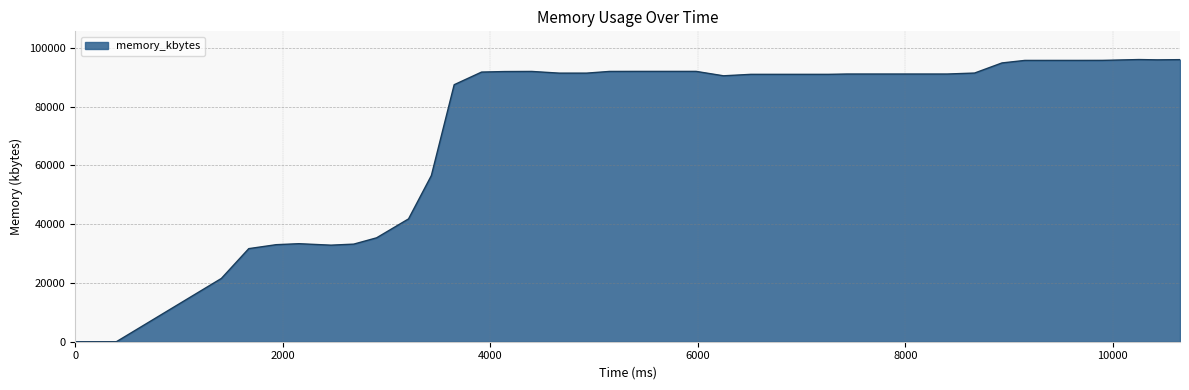

What is the greatest value displayed?

96004